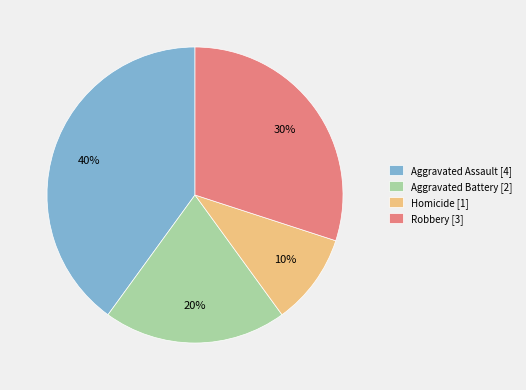

Approximately how many times larger is the value at Homicide compared to Aggravated Battery?

0.5